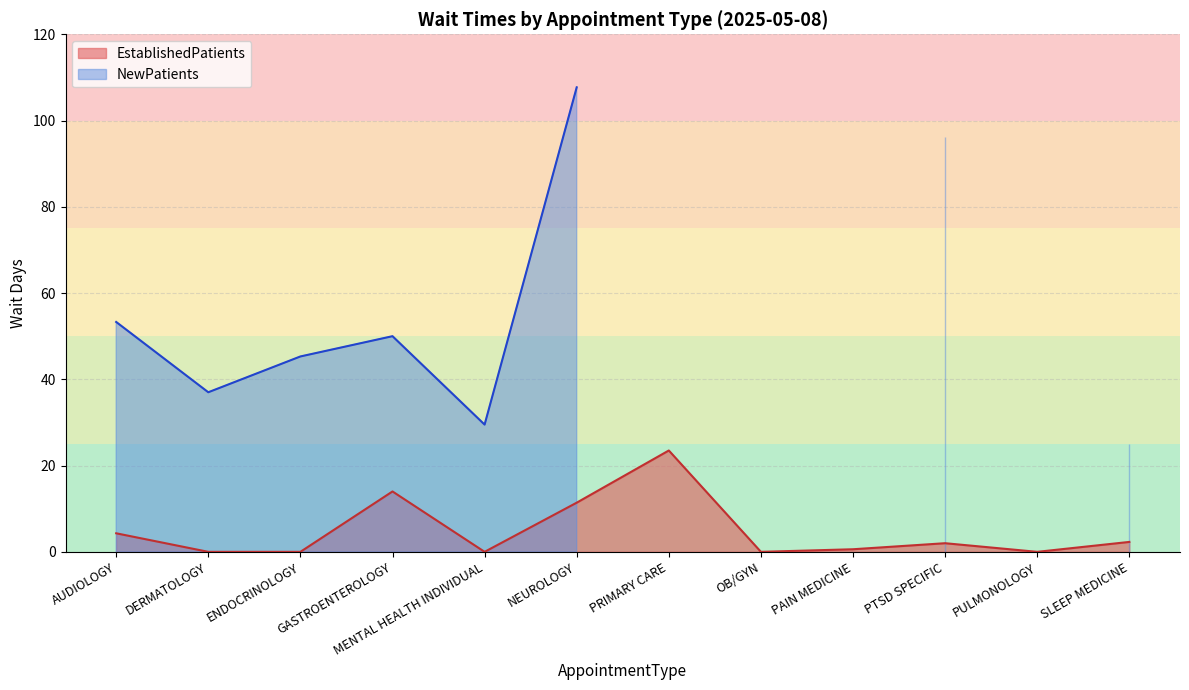

How many data points are above 2?

5